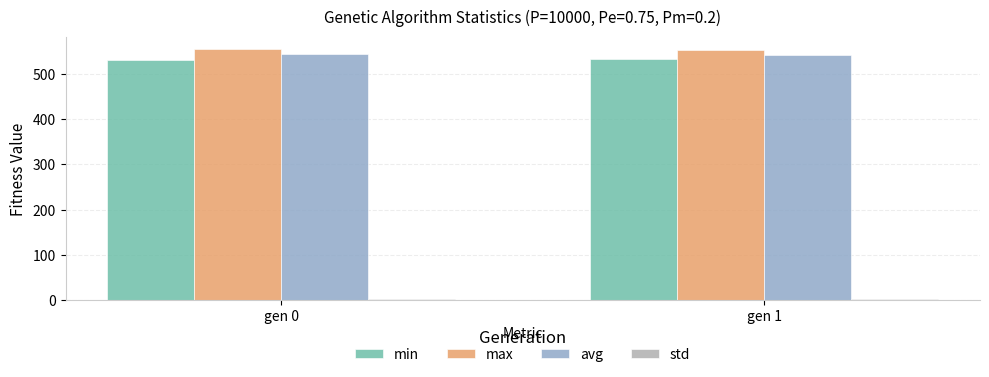

What is the highest value of the avg series?

543.6